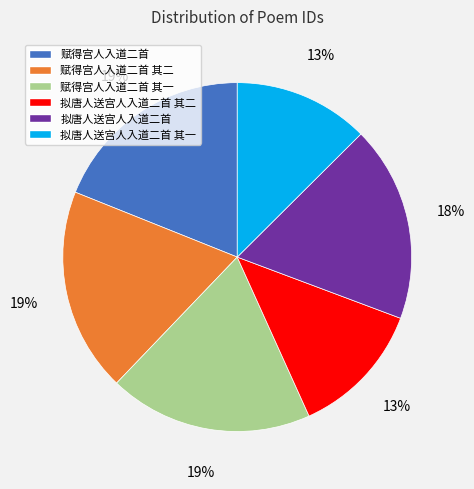

Is the sum of 赋得宫人入道二首 其一 and 拟唐人送宫人入道二首 其二 greater than half?

No